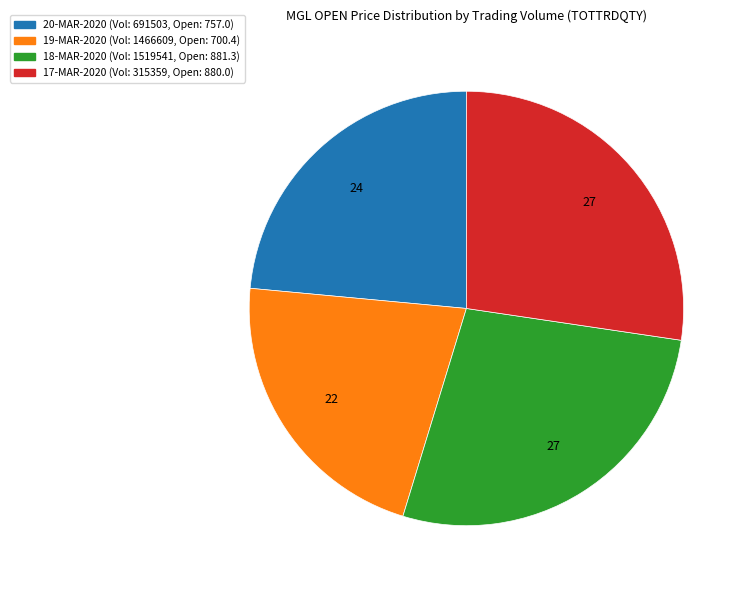

Does any single category account for the majority?

No